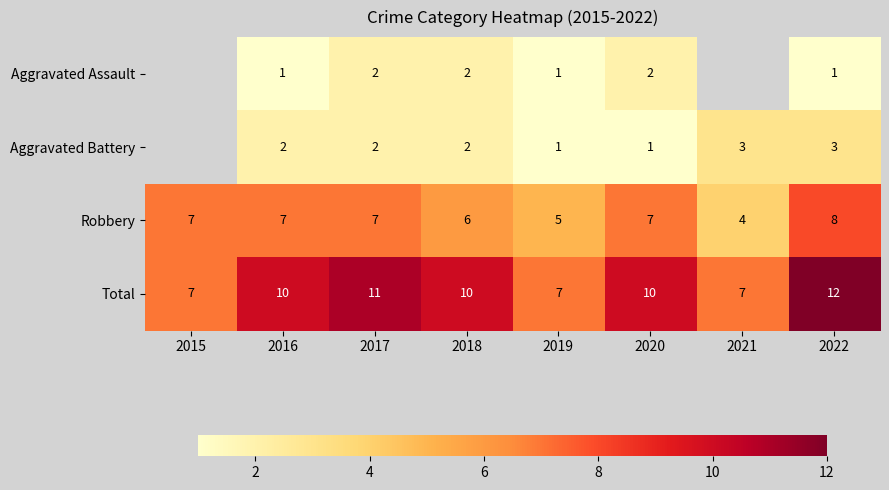

What is the difference between the Total values at 2020 and 2019?

3